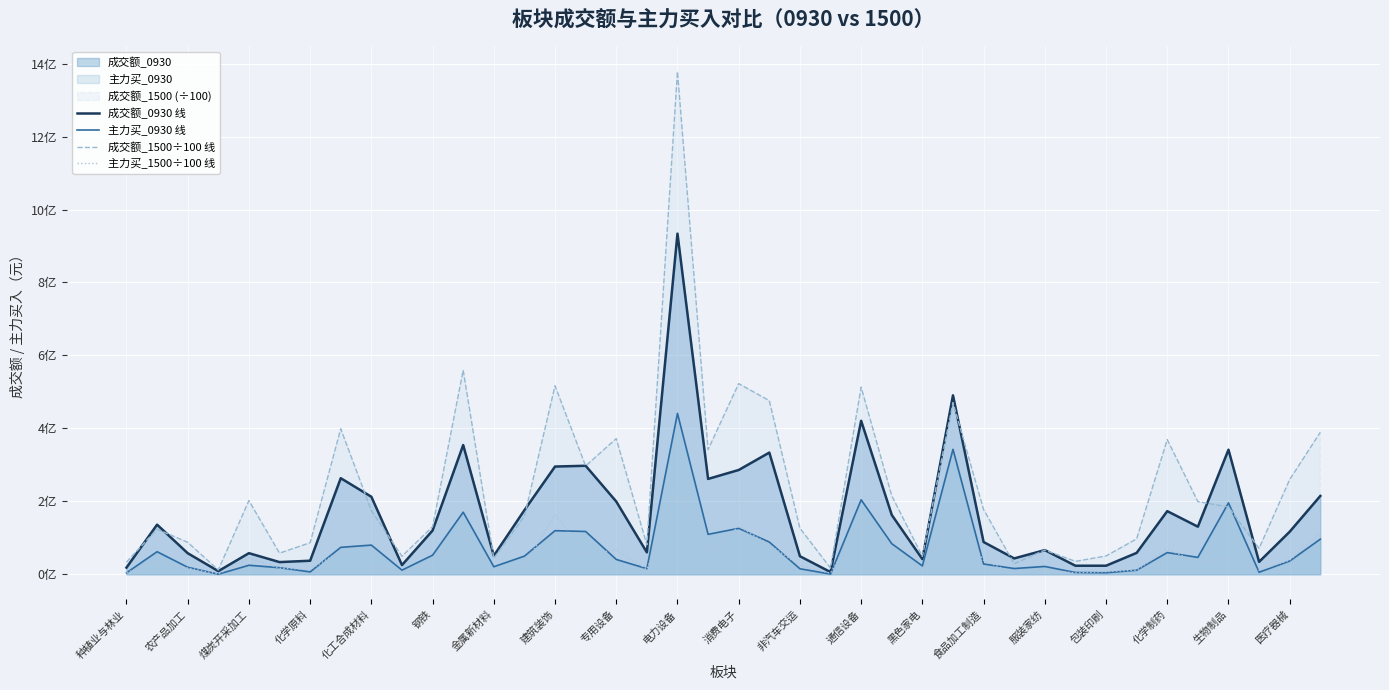

Does the chart display data point markers on the line(s)?

No